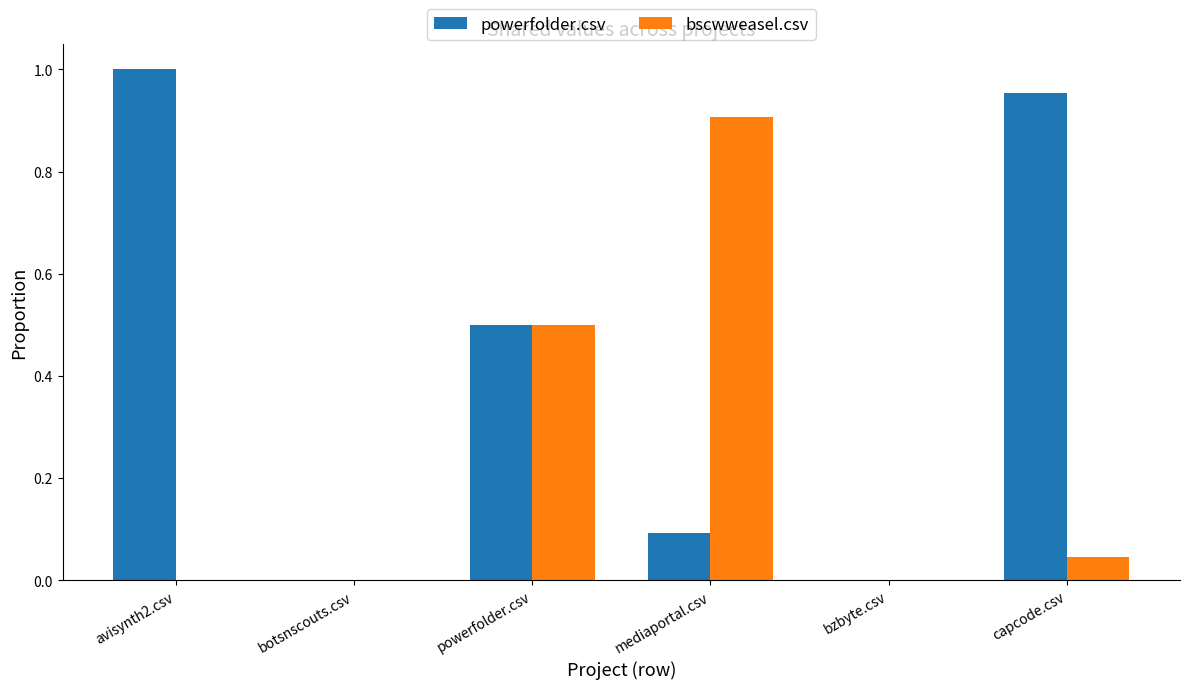

At which category does the chart reach its peak across all series?

avisynth2.csv